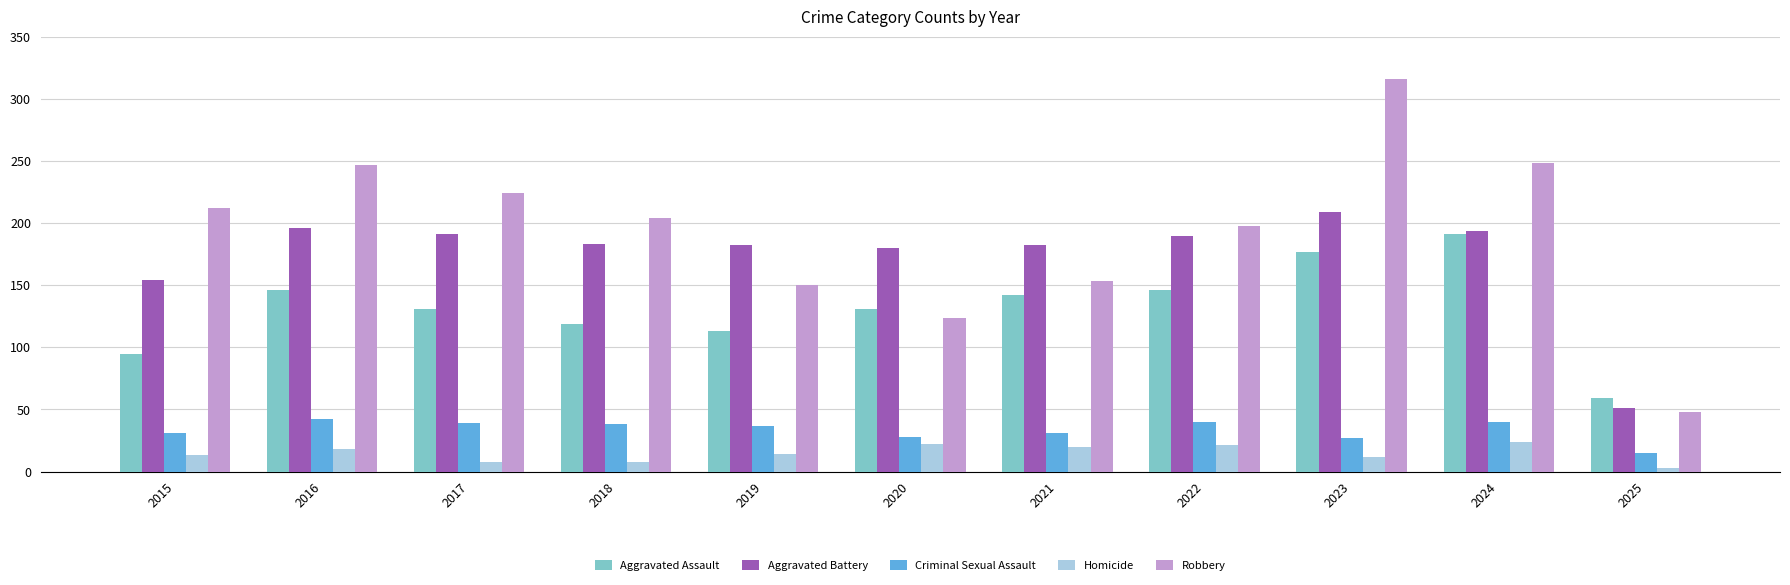

How many groups of bars are there?

11